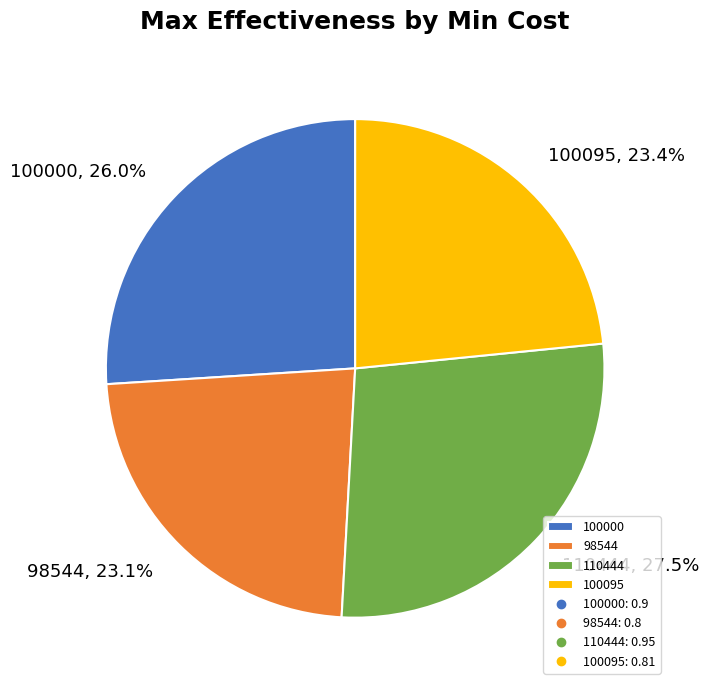

What percentage is NOT represented by 100000?

74.0%